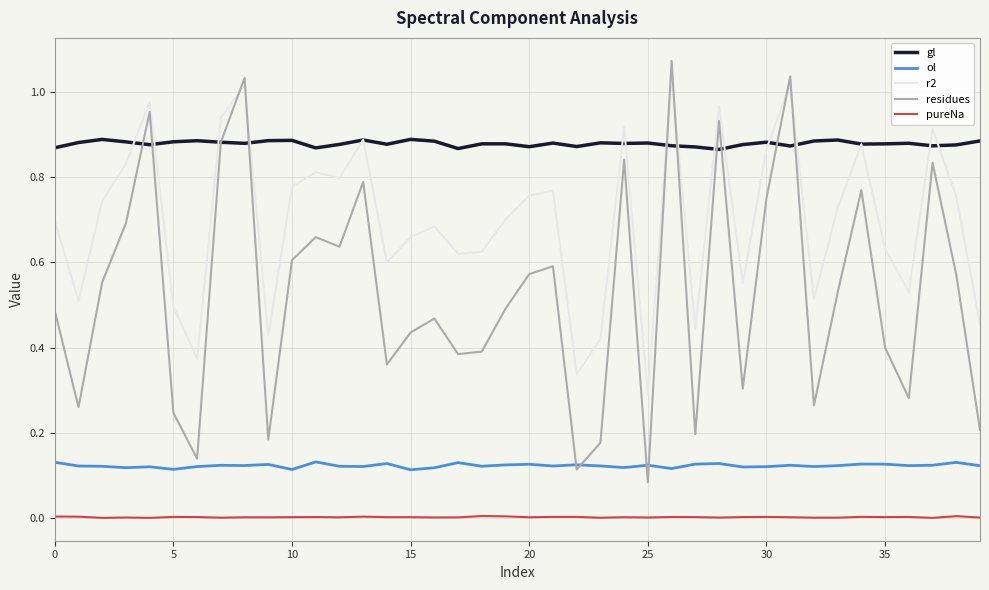

True or false: gl and pureNa cross at least once.

False